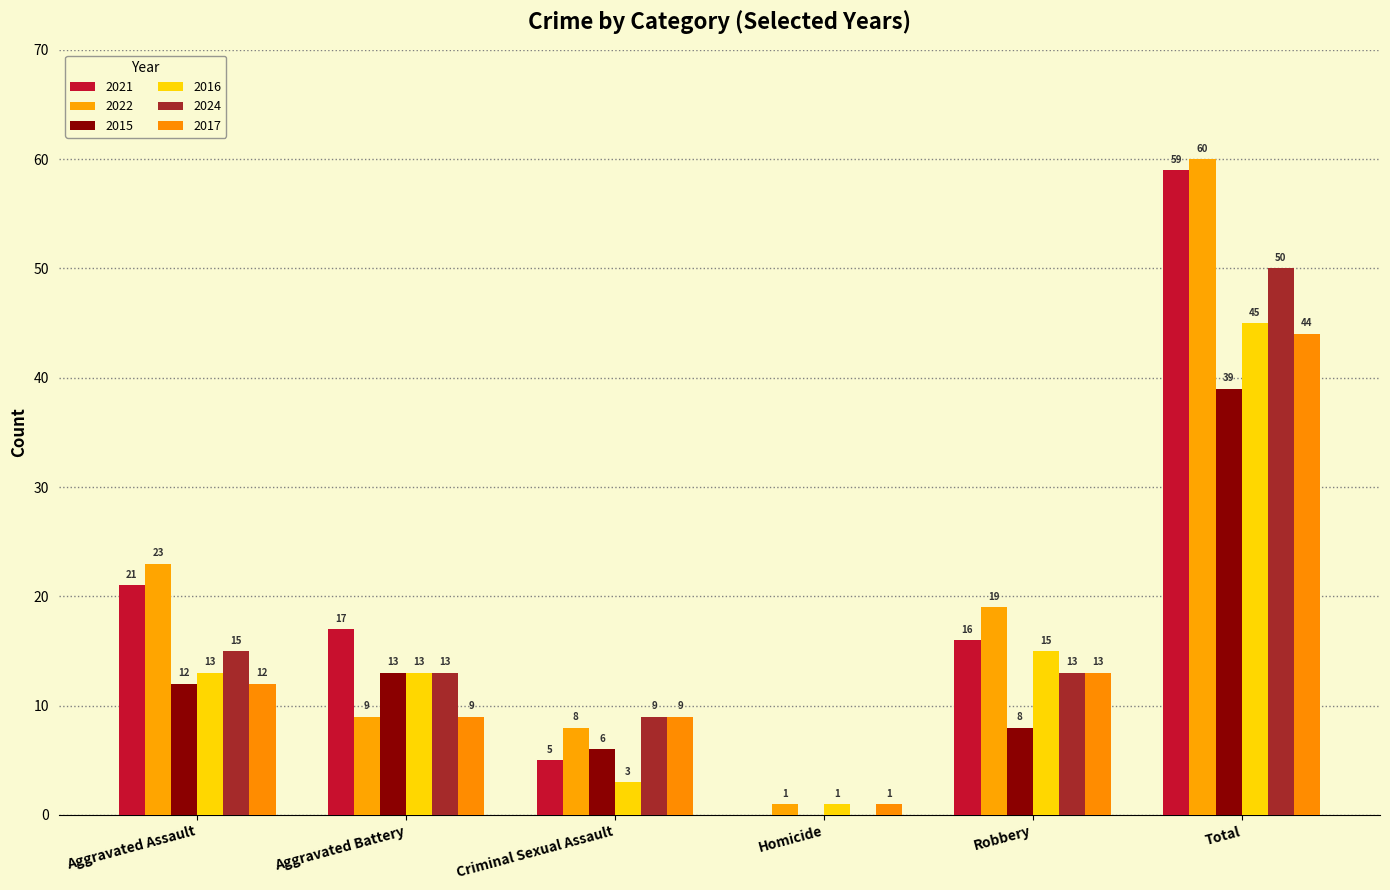

Between Aggravated Battery and Robbery, which series saw the biggest shift?

2022